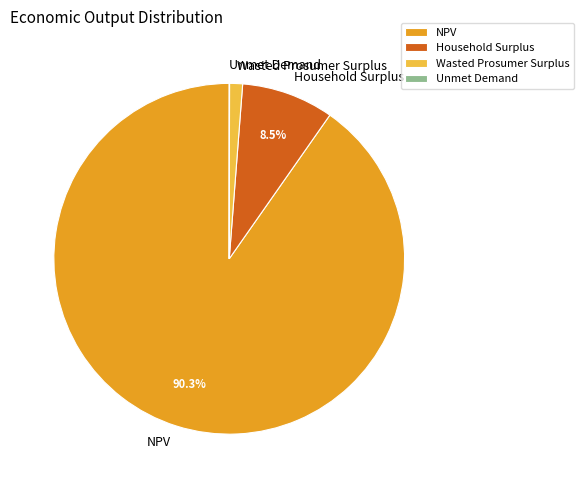

To the nearest percent, what is the difference between the Household Surplus and NPV slice percentages?

82%